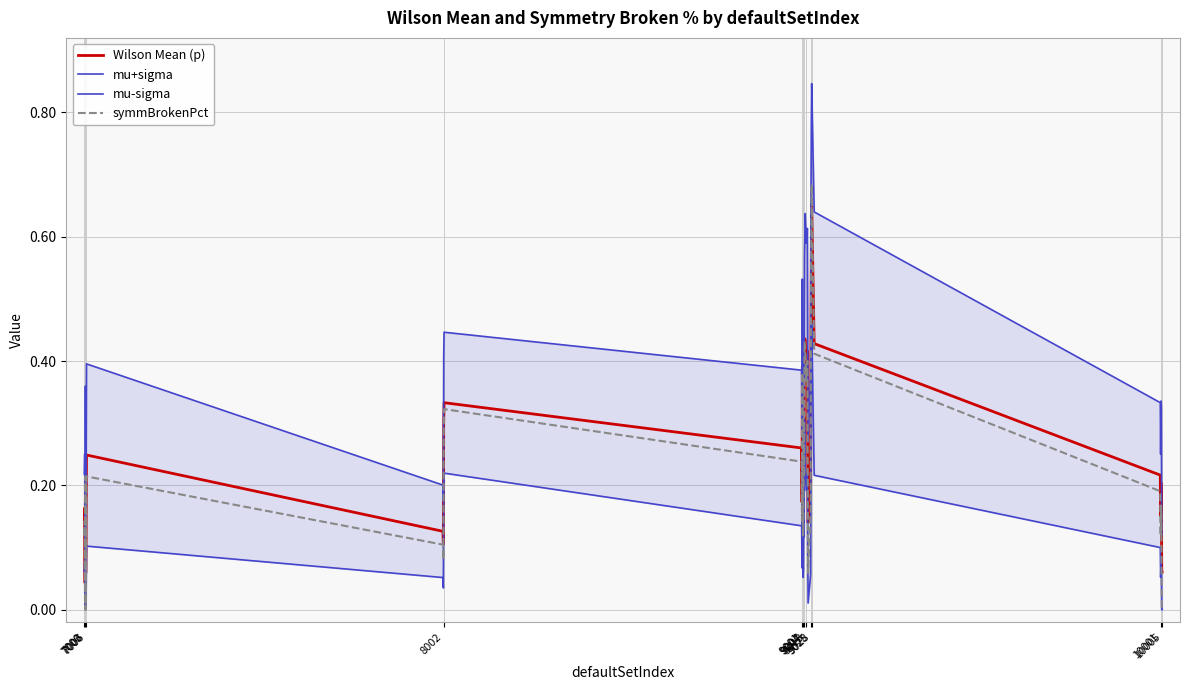

True or false: mu-sigma and symmBrokenPct intersect in this chart.

False